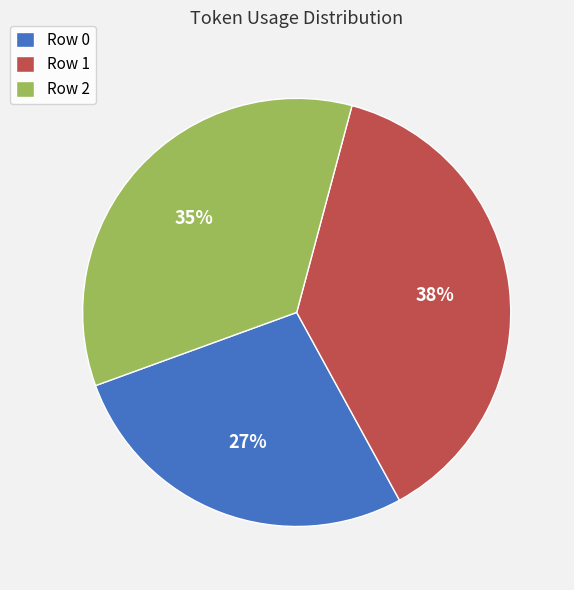

Which has a higher value, Row 0 or Row 2?

Row 2